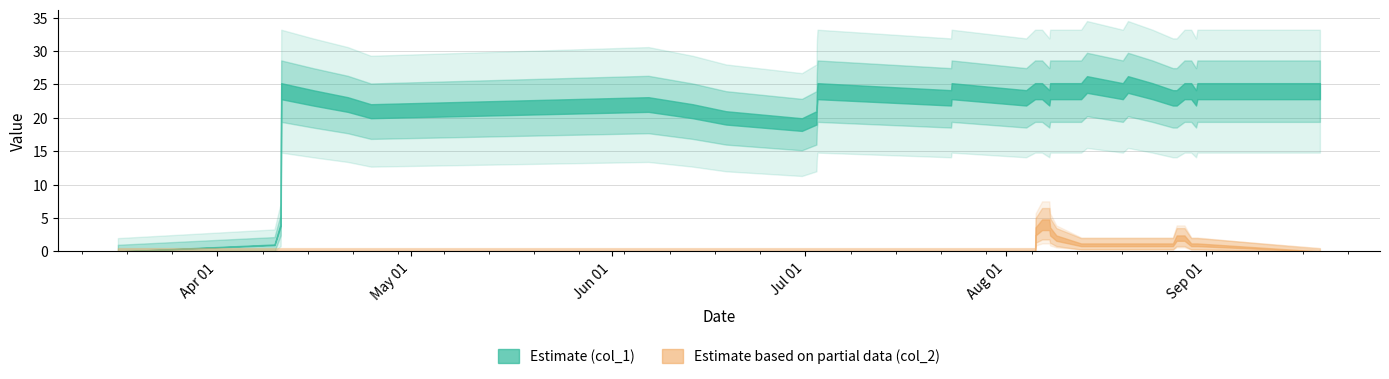

How many col_2 values are between 0 and 1?

31